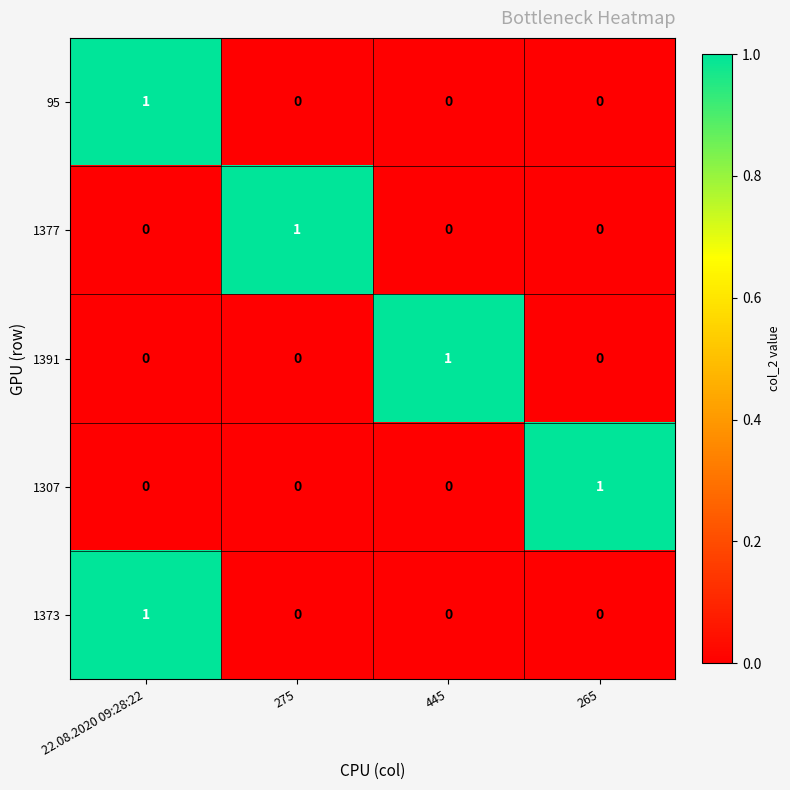

Reading left to right, transcribe all the data shown in this chart.

95: 22.08.2020 09:28:22=1	275=0	445=0	265=0
1377: 22.08.2020 09:28:22=0	275=1	445=0	265=0
1391: 22.08.2020 09:28:22=0	275=0	445=1	265=0
1307: 22.08.2020 09:28:22=0	275=0	445=0	265=1
1373: 22.08.2020 09:28:22=1	275=0	445=0	265=0